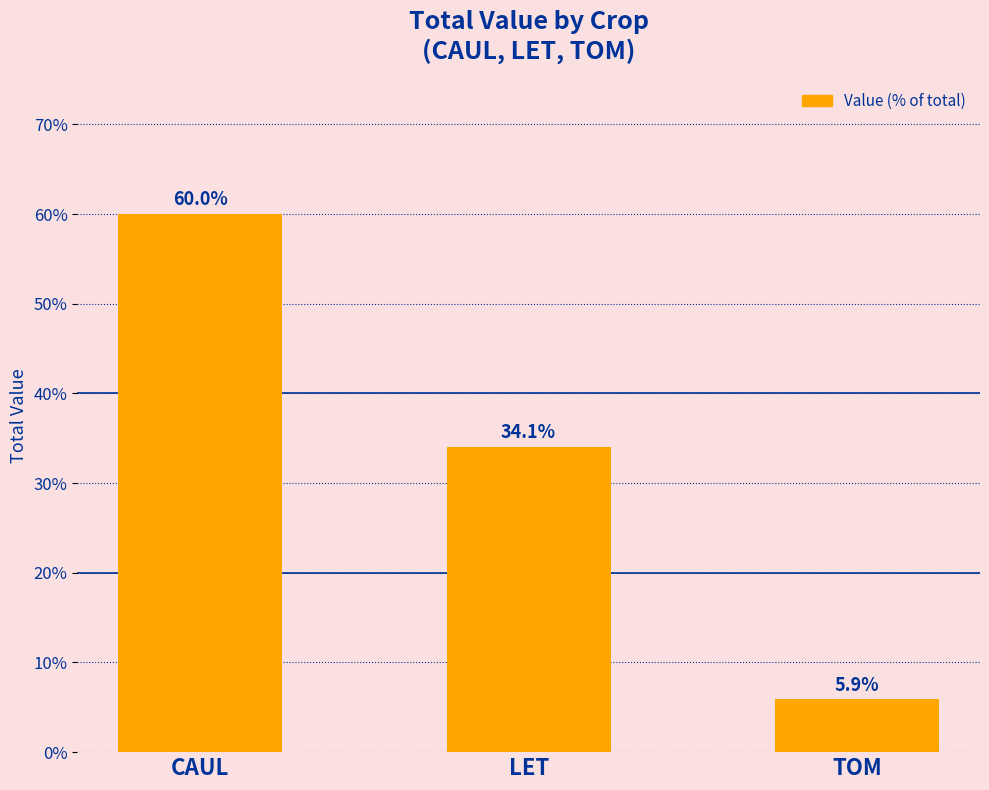

The chart shows a value of 5.9 at TOM. True or false?

True